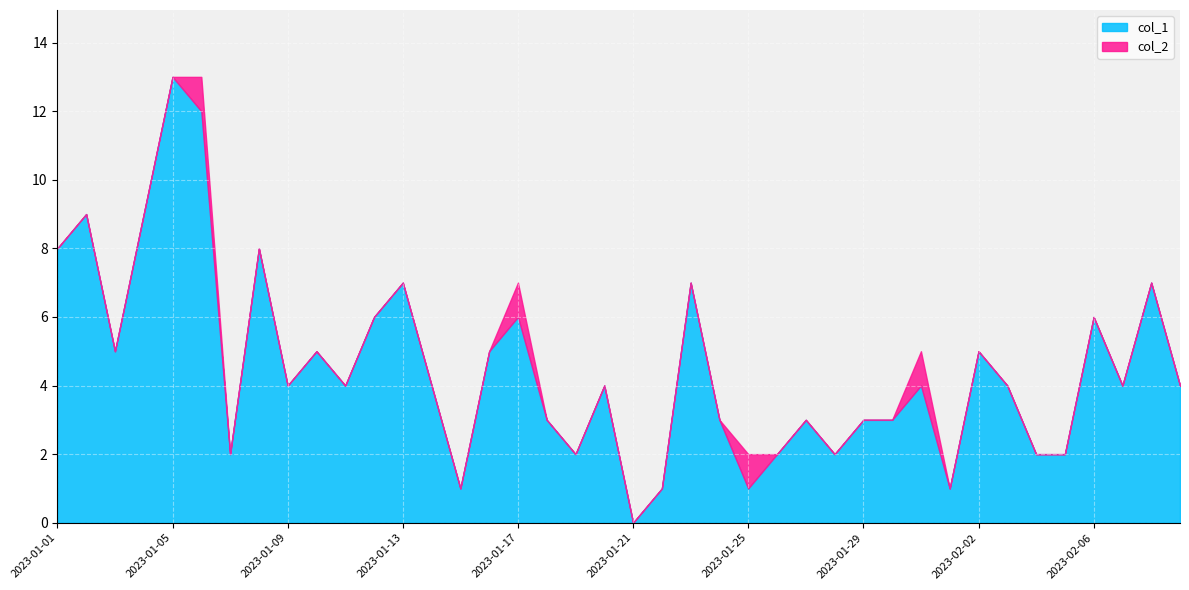

True or false: col_1 has more than 0 interior local peaks.

True